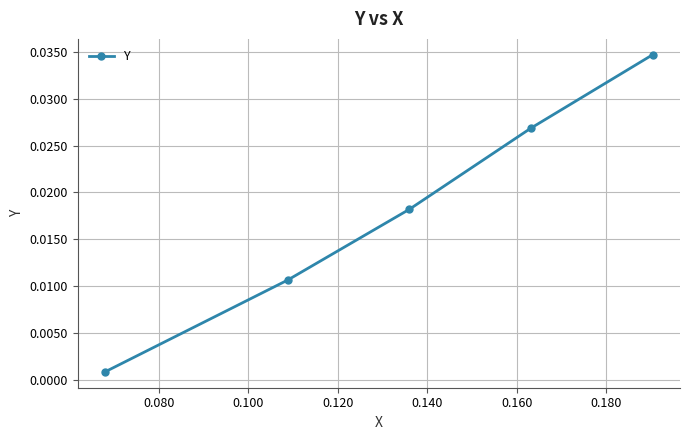

True or false: there are more than 0 points higher than both neighbors.

False